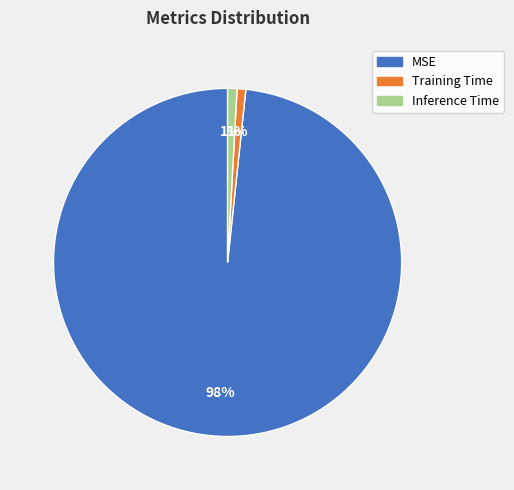

True or false: MSE accounts for 89% of the total.

False